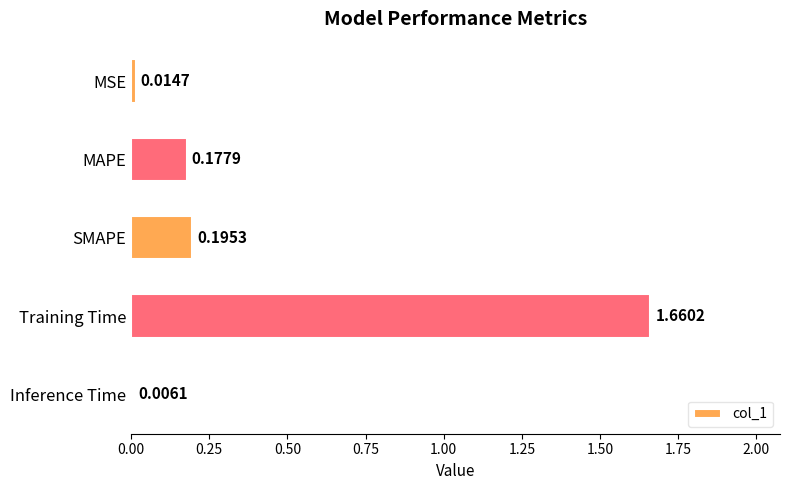

At which label is the value closest to 0?

Inference Time